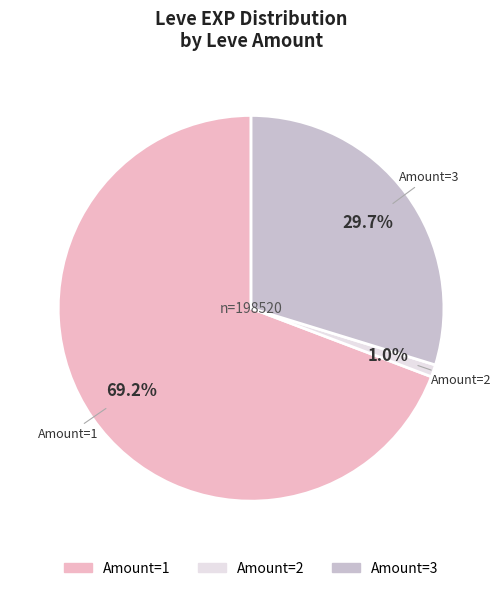

Does any single category account for the majority?

Yes